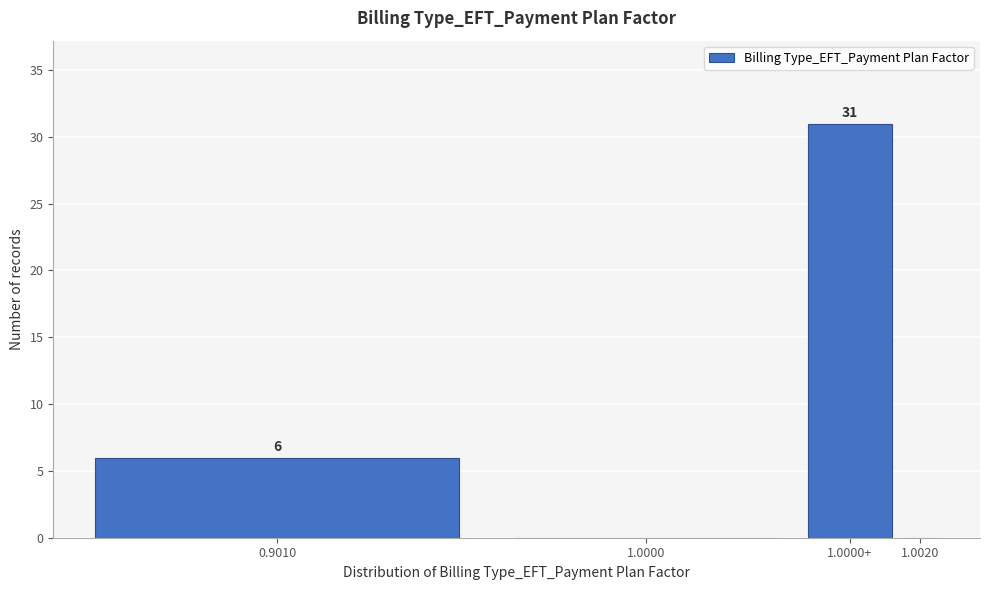

Reading left to right, transcribe all the data shown in this chart.

0.9010=6	1.0000=0	1.0000+=31	1.0020=0